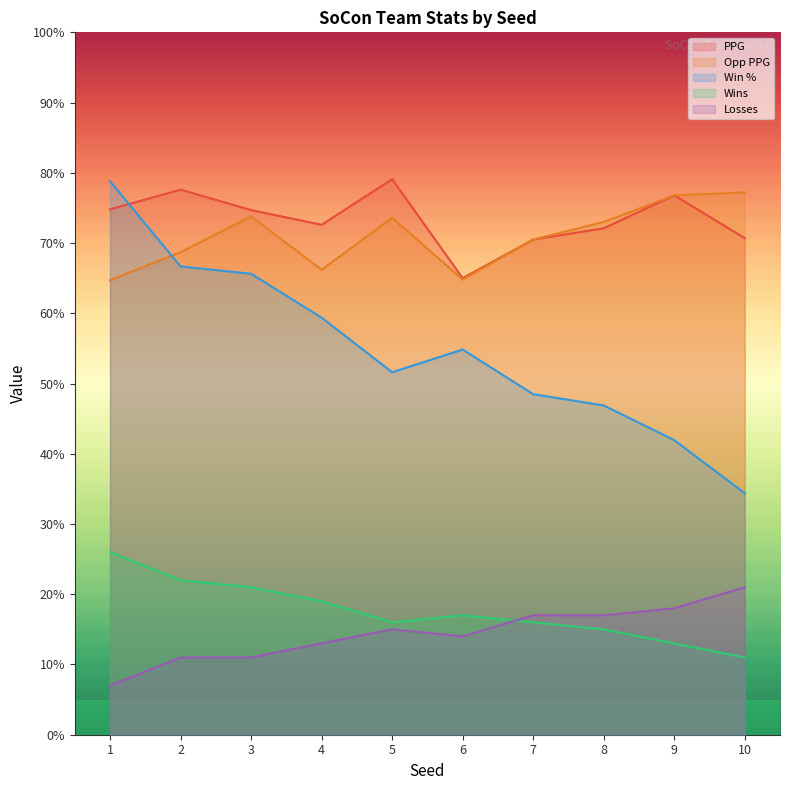

True or false: ppg and losses cross at least once.

False